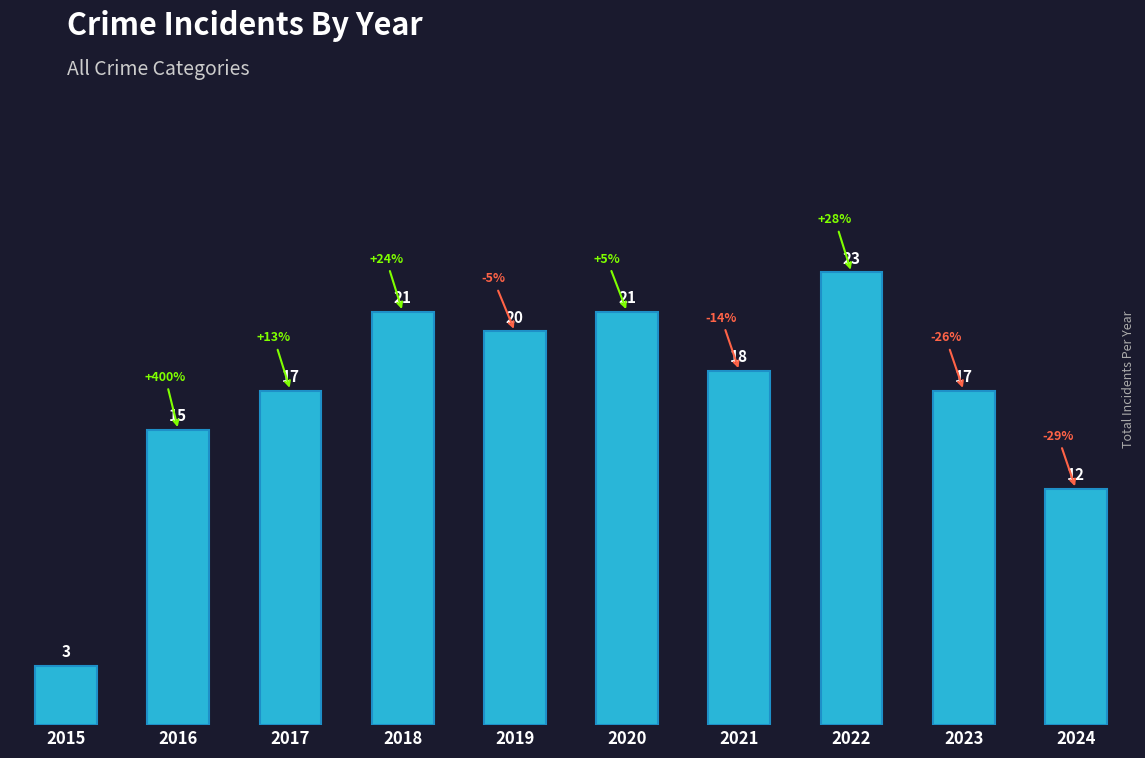

The value at 2020 is 21. True or false?

True